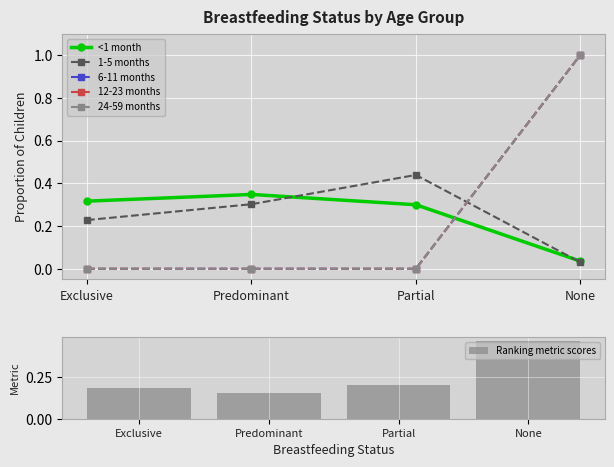

What position from the left is Exclusive?

1